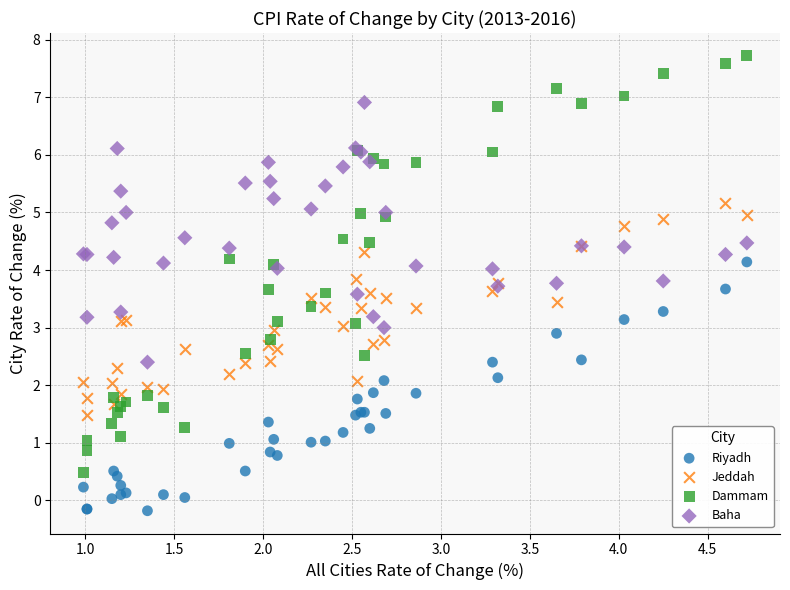

Which series contains the highest Y value?

Dammam